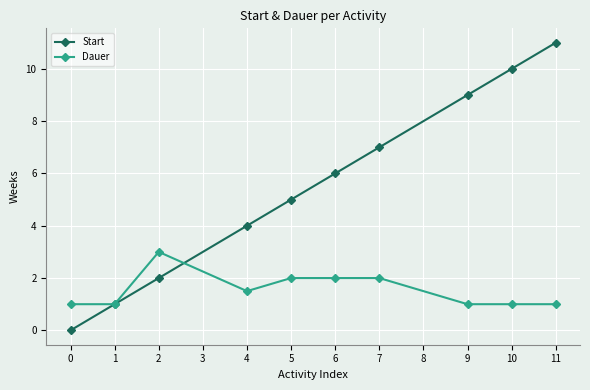

Rank the series by their average value, from lowest to highest.

Dauer, Start